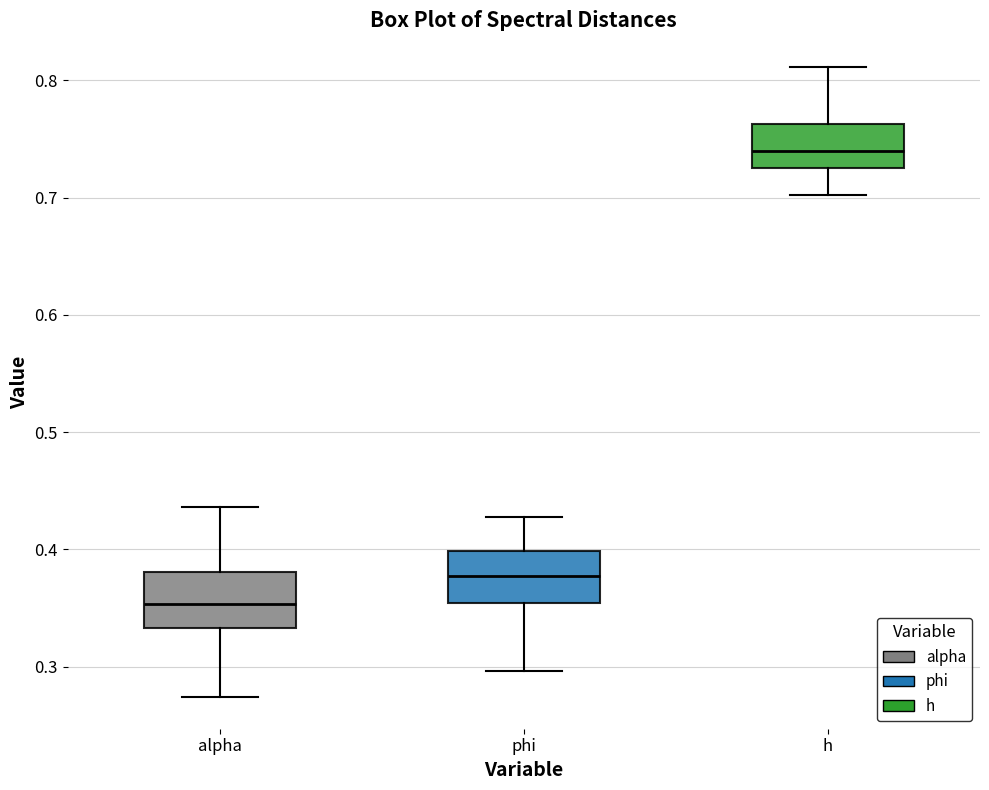

Reading left to right, transcribe this box plot: for each box, give where its median line is, the range the box spans, and where its two whiskers end, as read against the y-axis. The values are not printed on the chart, so give them approximately, as read against the axis.

alpha: median 0.35, box 0.33 to 0.38, whiskers 0.27 to 0.44
phi: median 0.38, box 0.35 to 0.40, whiskers 0.30 to 0.43
h: median 0.74, box 0.72 to 0.76, whiskers 0.70 to 0.81